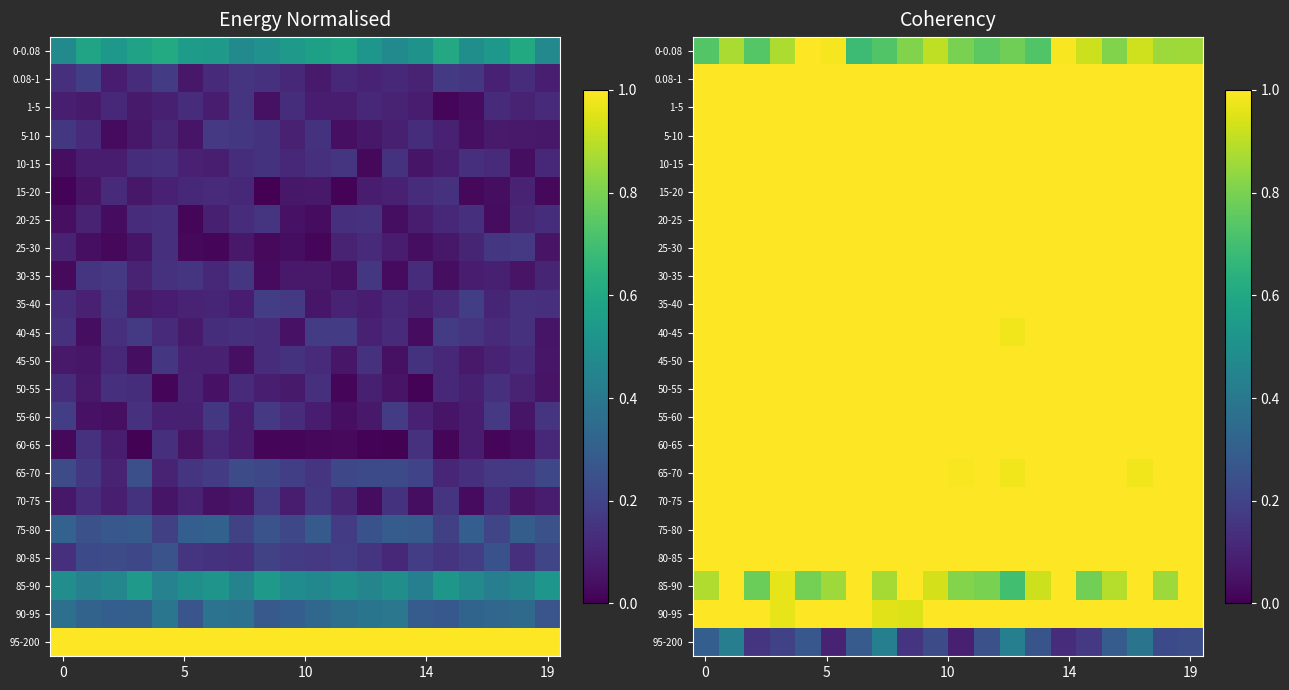

Reading left to right, extract all data points from this chart.

row_0: 0.7	0.9	0.7	0.9	1.0	1.0	0.7	0.7	0.8	0.9	0.8	0.7	0.8	0.7	1.0	0.9	0.8	0.9	0.9	0.9
row_1: 1.0	1.0	1.0	1.0	1.0	1.0	1.0	1.0	1.0	1.0	1.0	1.0	1.0	1.0	1.0	1.0	1.0	1.0	1.0	1.0
row_2: 1.0	1.0	1.0	1.0	1.0	1.0	1.0	1.0	1.0	1.0	1.0	1.0	1.0	1.0	1.0	1.0	1.0	1.0	1.0	1.0
row_3: 1.0	1.0	1.0	1.0	1.0	1.0	1.0	1.0	1.0	1.0	1.0	1.0	1.0	1.0	1.0	1.0	1.0	1.0	1.0	1.0
row_4: 1.0	1.0	1.0	1.0	1.0	1.0	1.0	1.0	1.0	1.0	1.0	1.0	1.0	1.0	1.0	1.0	1.0	1.0	1.0	1.0
row_5: 1.0	1.0	1.0	1.0	1.0	1.0	1.0	1.0	1.0	1.0	1.0	1.0	1.0	1.0	1.0	1.0	1.0	1.0	1.0	1.0
row_6: 1.0	1.0	1.0	1.0	1.0	1.0	1.0	1.0	1.0	1.0	1.0	1.0	1.0	1.0	1.0	1.0	1.0	1.0	1.0	1.0
row_7: 1.0	1.0	1.0	1.0	1.0	1.0	1.0	1.0	1.0	1.0	1.0	1.0	1.0	1.0	1.0	1.0	1.0	1.0	1.0	1.0
row_8: 1.0	1.0	1.0	1.0	1.0	1.0	1.0	1.0	1.0	1.0	1.0	1.0	1.0	1.0	1.0	1.0	1.0	1.0	1.0	1.0
row_9: 1.0	1.0	1.0	1.0	1.0	1.0	1.0	1.0	1.0	1.0	1.0	1.0	1.0	1.0	1.0	1.0	1.0	1.0	1.0	1.0
row_10: 1.0	1.0	1.0	1.0	1.0	1.0	1.0	1.0	1.0	1.0	1.0	1.0	1.0	1.0	1.0	1.0	1.0	1.0	1.0	1.0
row_11: 1.0	1.0	1.0	1.0	1.0	1.0	1.0	1.0	1.0	1.0	1.0	1.0	1.0	1.0	1.0	1.0	1.0	1.0	1.0	1.0
row_12: 1.0	1.0	1.0	1.0	1.0	1.0	1.0	1.0	1.0	1.0	1.0	1.0	1.0	1.0	1.0	1.0	1.0	1.0	1.0	1.0
row_13: 1.0	1.0	1.0	1.0	1.0	1.0	1.0	1.0	1.0	1.0	1.0	1.0	1.0	1.0	1.0	1.0	1.0	1.0	1.0	1.0
row_14: 1.0	1.0	1.0	1.0	1.0	1.0	1.0	1.0	1.0	1.0	1.0	1.0	1.0	1.0	1.0	1.0	1.0	1.0	1.0	1.0
row_15: 1.0	1.0	1.0	1.0	1.0	1.0	1.0	1.0	1.0	1.0	1.0	1.0	1.0	1.0	1.0	1.0	1.0	1.0	1.0	1.0
row_16: 1.0	1.0	1.0	1.0	1.0	1.0	1.0	1.0	1.0	1.0	1.0	1.0	1.0	1.0	1.0	1.0	1.0	1.0	1.0	1.0
row_17: 1.0	1.0	1.0	1.0	1.0	1.0	1.0	1.0	1.0	1.0	1.0	1.0	1.0	1.0	1.0	1.0	1.0	1.0	1.0	1.0
row_18: 1.0	1.0	1.0	1.0	1.0	1.0	1.0	1.0	1.0	1.0	1.0	1.0	1.0	1.0	1.0	1.0	1.0	1.0	1.0	1.0
row_19: 0.9	1.0	0.8	1.0	0.8	0.9	1.0	0.9	1.0	0.9	0.8	0.8	0.7	0.9	1.0	0.8	0.9	1.0	0.9	1.0
row_20: 1.0	1.0	1.0	1.0	1.0	1.0	1.0	1.0	0.9	1.0	1.0	1.0	1.0	1.0	1.0	1.0	1.0	1.0	1.0	1.0
row_21: 0.3	0.4	0.1	0.2	0.3	0.1	0.3	0.4	0.2	0.2	0.1	0.2	0.4	0.3	0.1	0.2	0.3	0.4	0.2	0.2